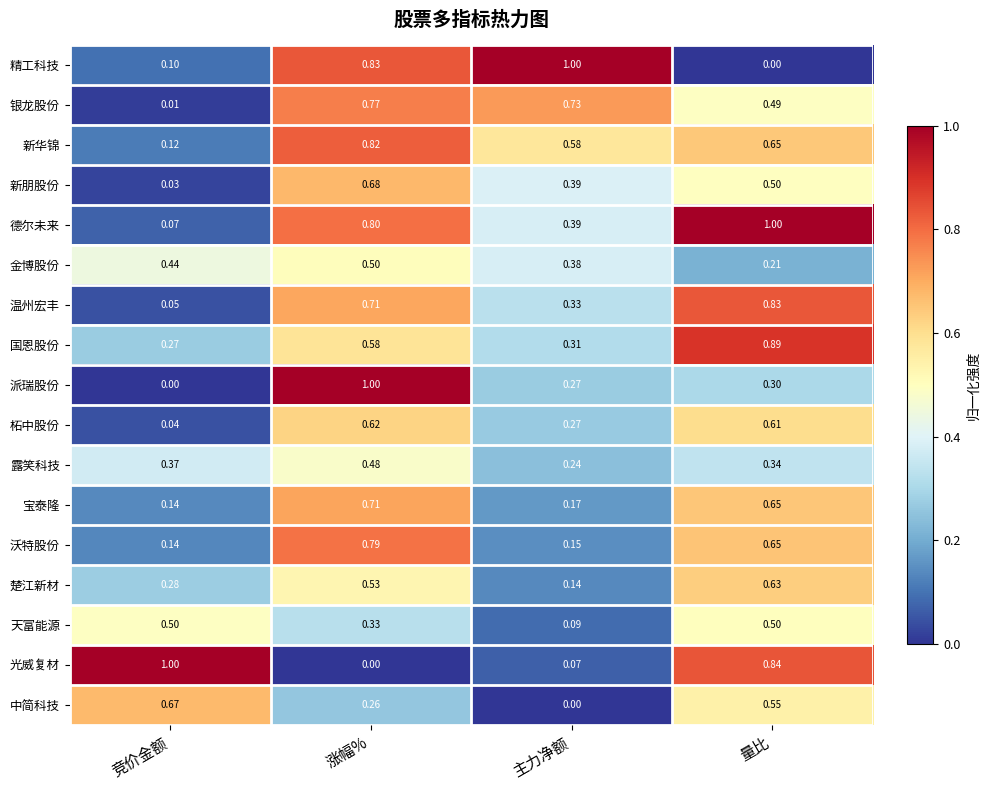

How many categories are shown in the chart?

4